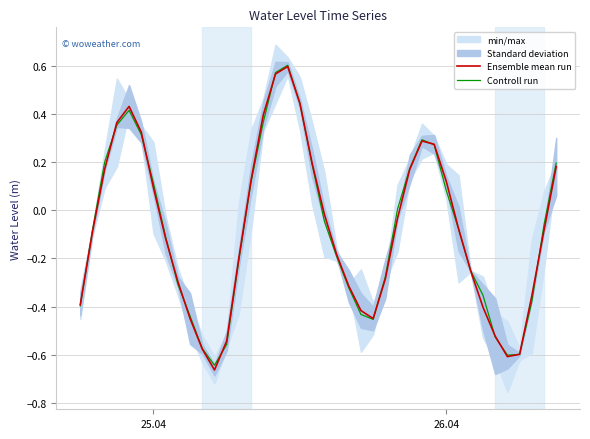

Reading left to right, what are all the values shown in this chart?

Ensemble mean run: -0.4	-0.1	0.2	0.4	0.4	0.3	0.1	-0.1	-0.3	-0.4	-0.6	-0.7	-0.5	-0.2	0.1	0.4	0.6	0.6	0.4	0.2	-0.0	-0.2	-0.3	-0.4	-0.4	-0.3	-0.0	0.2	0.3	0.3	0.1	-0.1	-0.3	-0.4	-0.5	-0.6	-0.6	-0.4	-0.1	0.2
Controll run: -0.4	-0.1	0.2	0.4	0.4	0.3	0.1	-0.1	-0.3	-0.4	-0.6	-0.6	-0.6	-0.2	0.1	0.4	0.6	0.6	0.4	0.2	-0.0	-0.2	-0.3	-0.4	-0.5	-0.3	0.0	0.2	0.3	0.3	0.1	-0.1	-0.3	-0.4	-0.5	-0.6	-0.6	-0.4	-0.1	0.2